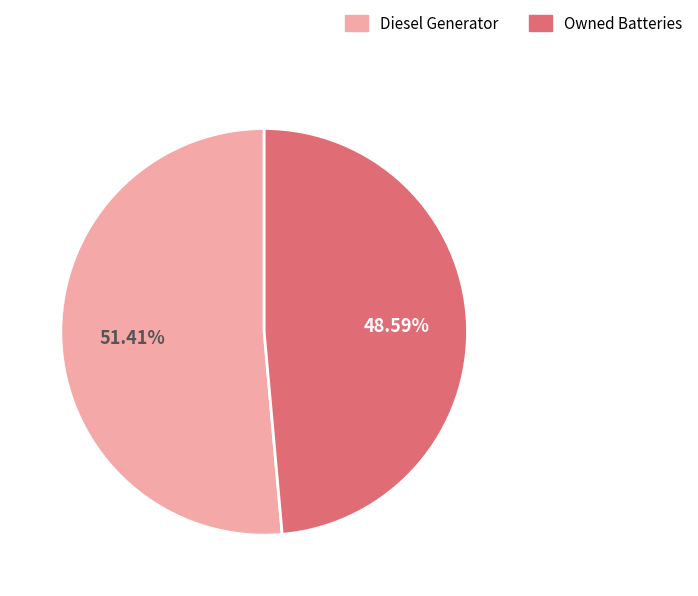

Is there a majority slice in this chart?

Yes